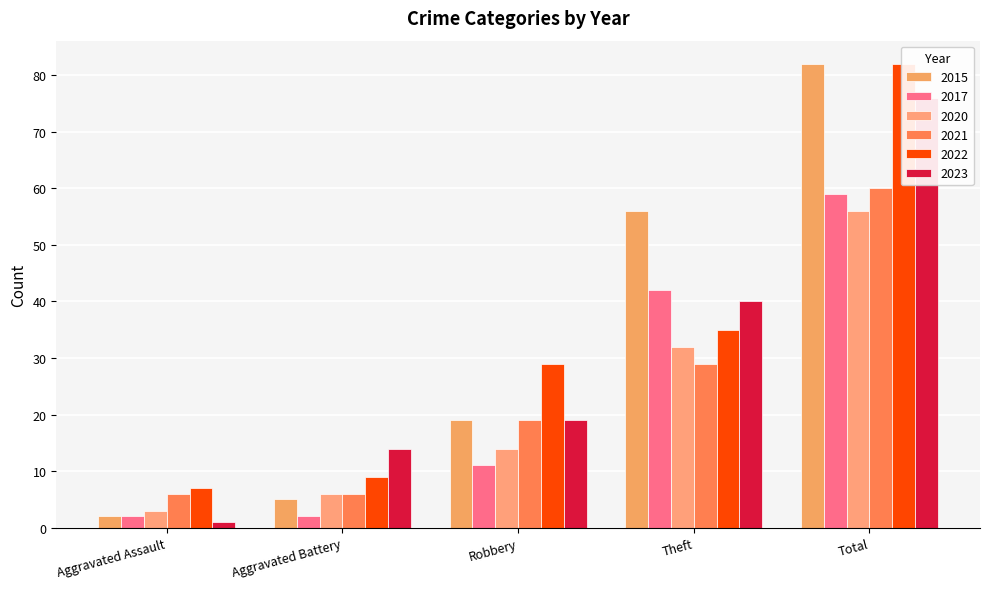

What is the difference between the 2015 values at Total and Theft?

26